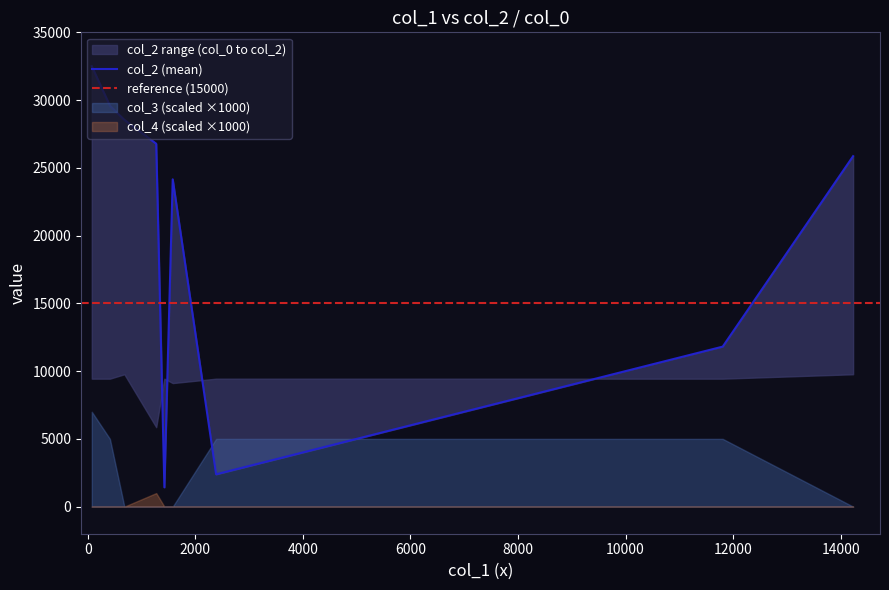

At which category does the chart reach its peak across all series?

74